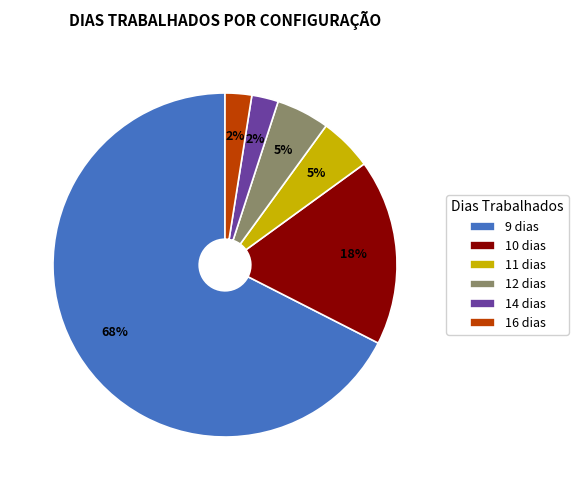

To the nearest percent, what portion does 14 dias represent?

3%